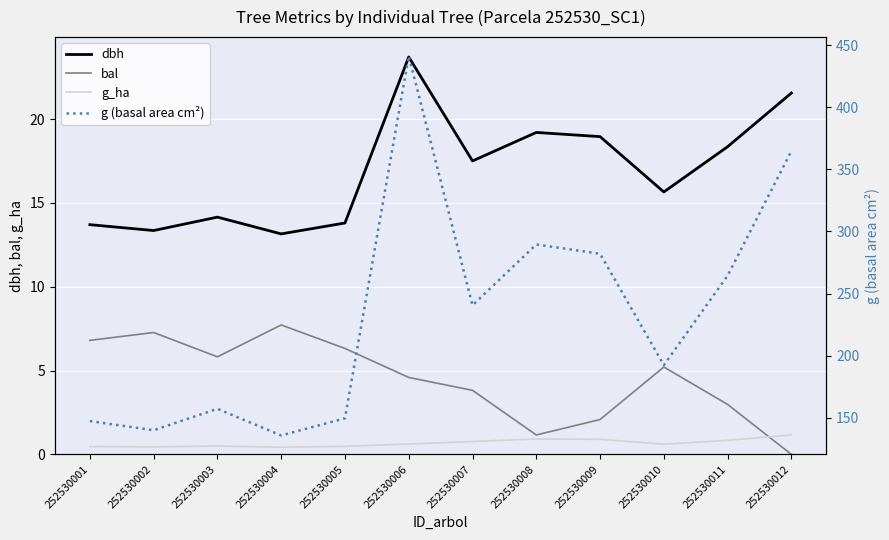

In dbh, how many points are lower than both neighbors (excluding endpoints)?

4